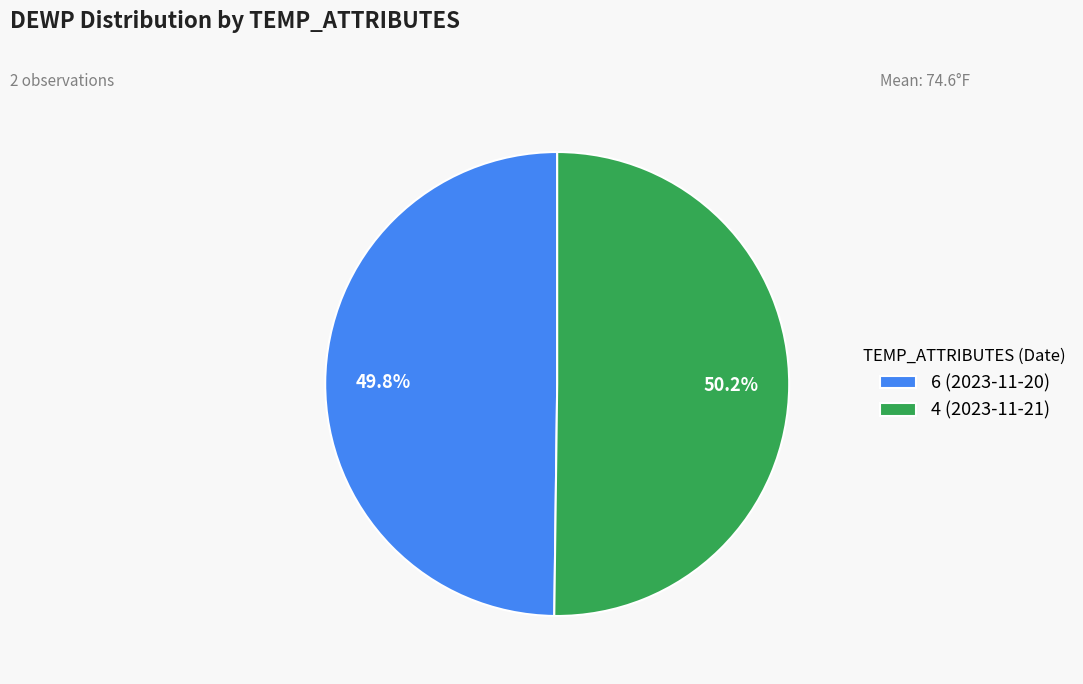

Combined, what portion of the pie is 4 (2023-11-21) and 6 (2023-11-20)?

100.0%